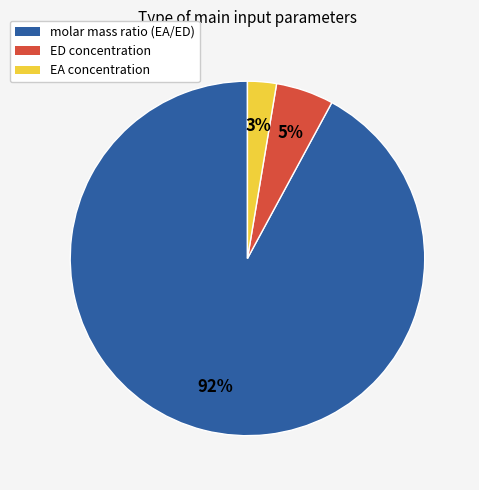

Does any single category account for the majority?

Yes